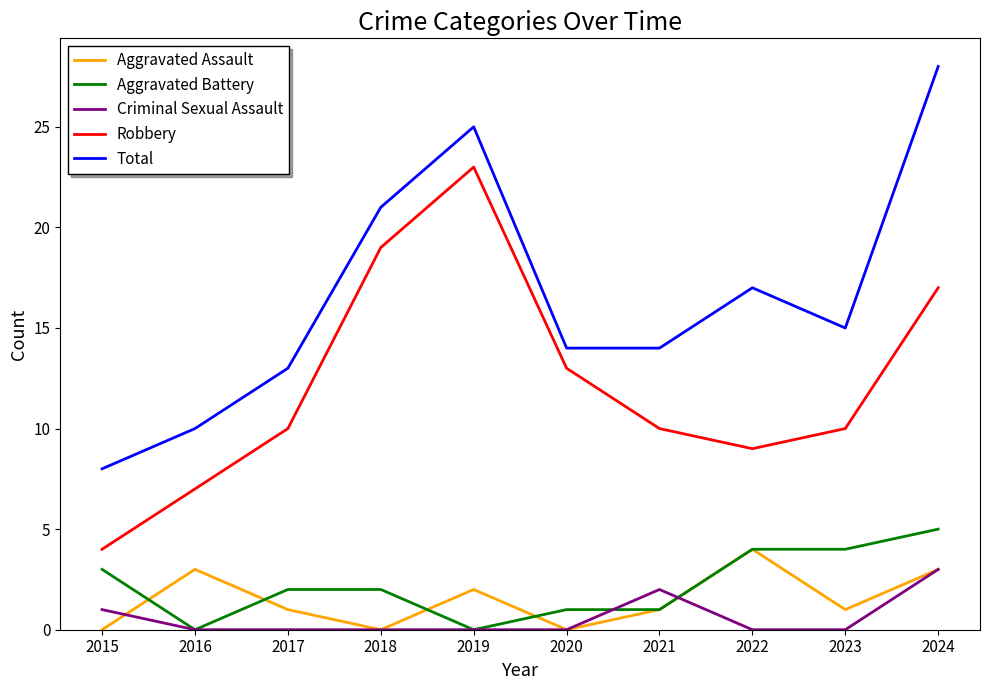

Reading left to right, extract all data points from this chart.

Aggravated Assault: 0	3	1	0	2	0	1	4	1	3
Aggravated Battery: 3	0	2	2	0	1	1	4	4	5
Criminal Sexual Assault: 1	0	0	0	0	0	2	0	0	3
Robbery: 4	7	10	19	23	13	10	9	10	17
Total: 8	10	13	21	25	14	14	17	15	28